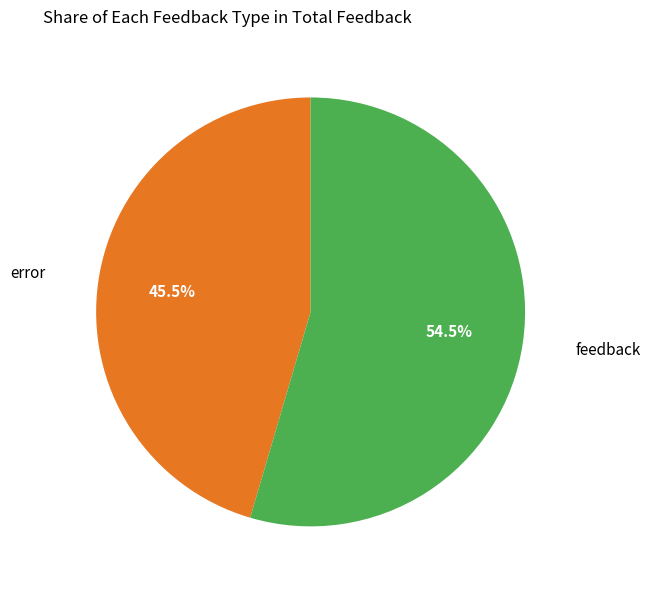

To the nearest percent, what is the average slice percentage?

50%